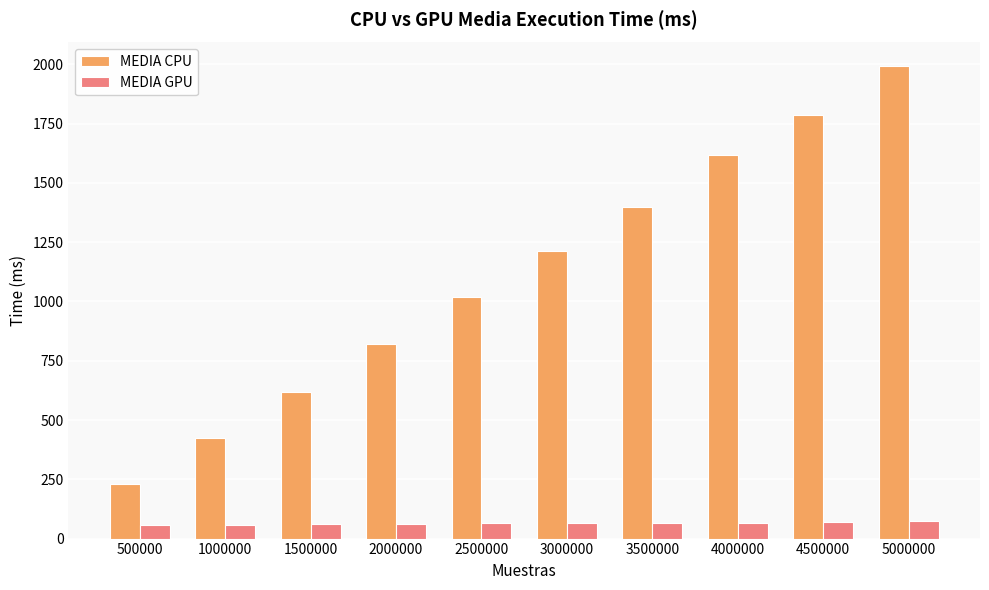

What is the maximum value shown in the chart?

1992.6